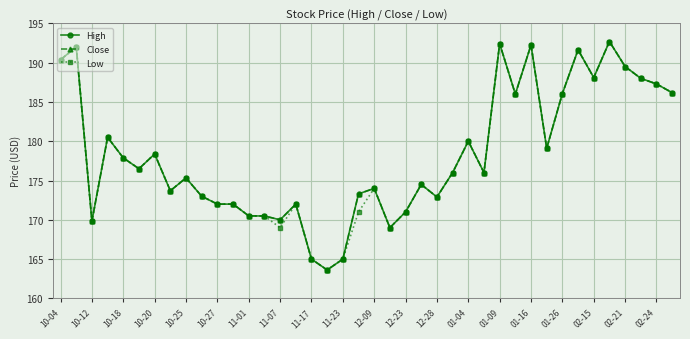

What is the greatest value displayed?

192.7